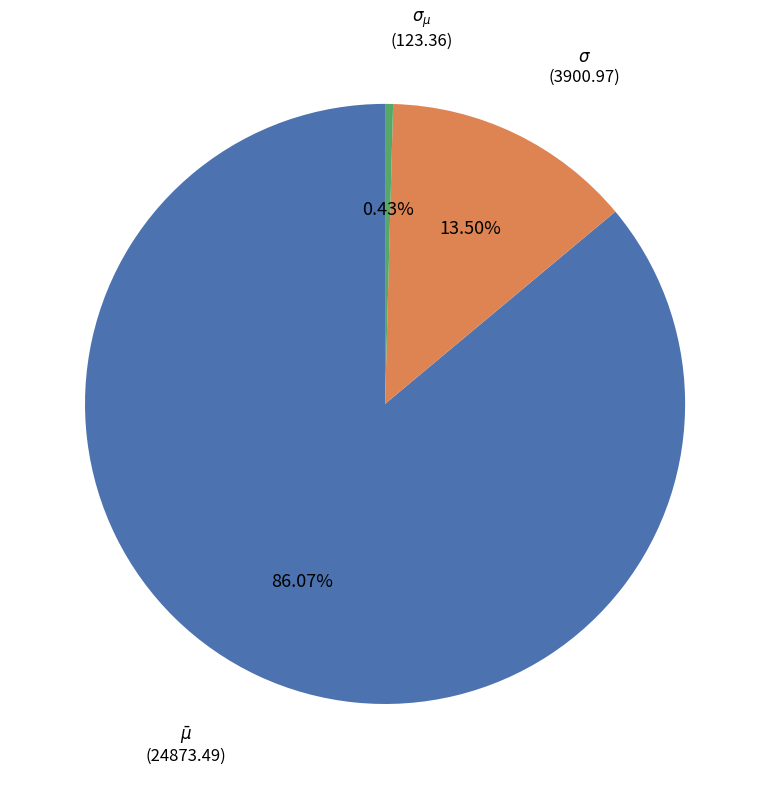

Between $\bar\mu$ and $\sigma_{\mu}$, which is larger?

$\bar\mu$